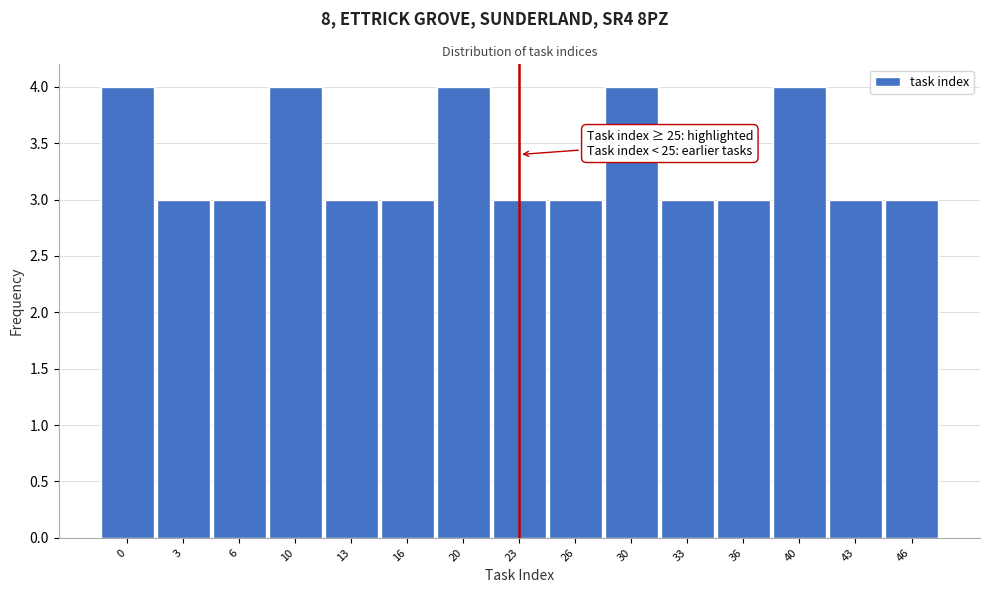

Reading left to right, what are all the values shown in this chart?

4	3	3	4	3	3	4	3	3	4	3	3	4	3	3